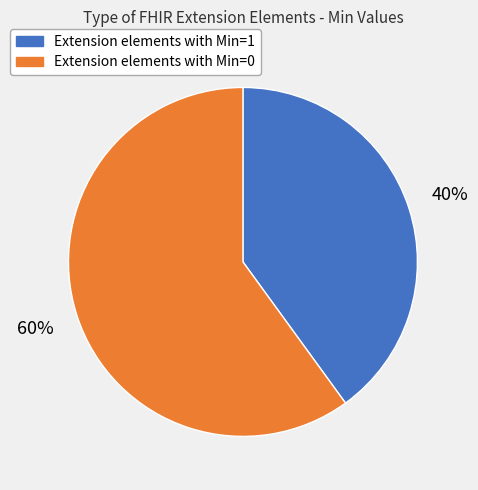

To the nearest percent, what is the difference between the largest and smallest slice percentages?

20%